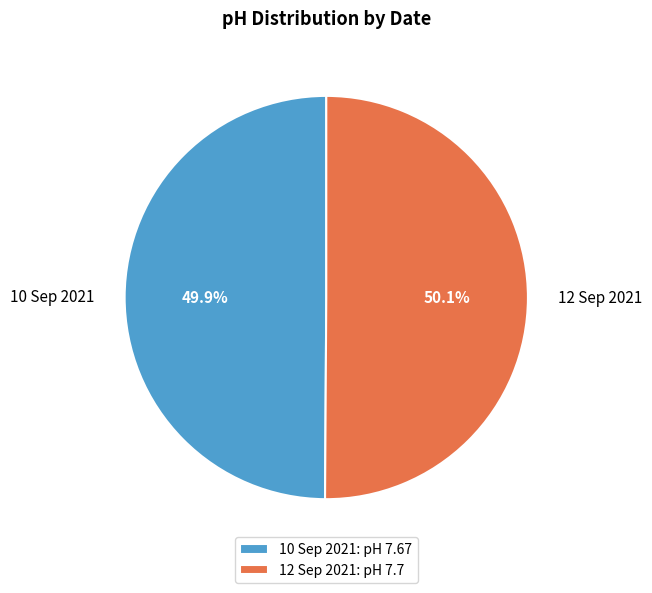

Is it true that 10 Sep 2021 is 50% of the pie?

True